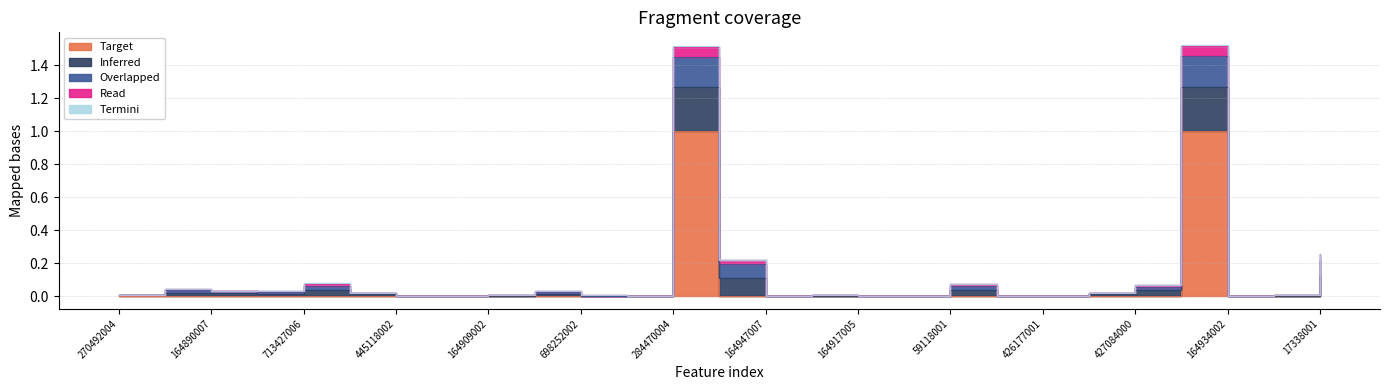

Reading left to right, what are all the values shown in this chart?

Target: 0.0	0.0	0.0	0.0	0.0	0.0	0.0	0.0	0.0	0.0	0.0	0.0	1.0	0.0	0.0	0.0	0.0	0.0	0.0	0.0	0.0	0.0	0.0	1.0	0.0	0.0	0.0
Inferred: 0.0	0.0	0.0	0.0	0.0	0.0	0.0	0.0	0.0	0.0	0.0	0.0	0.3	0.1	0.0	0.0	0.0	0.0	0.0	0.0	0.0	0.0	0.0	0.3	0.0	0.0	0.1
Overlapped: 0.0	0.0	0.0	0.0	0.0	0.0	0.0	0.0	0.0	0.0	0.0	0.0	0.2	0.1	0.0	0.0	0.0	0.0	0.0	0.0	0.0	0.0	0.0	0.2	0.0	0.0	0.1
Read: 0.0	0.0	0.0	0.0	0.0	0.0	0.0	0.0	0.0	0.0	0.0	0.0	0.1	0.0	0.0	0.0	0.0	0.0	0.0	0.0	0.0	0.0	0.0	0.1	0.0	0.0	0.0
Termini: 0.0	0.0	0.0	0.0	0.0	0.0	0.0	0.0	0.0	0.0	0.0	0.0	0.0	0.0	0.0	0.0	0.0	0.0	0.0	0.0	0.0	0.0	0.0	0.0	0.0	0.0	0.0